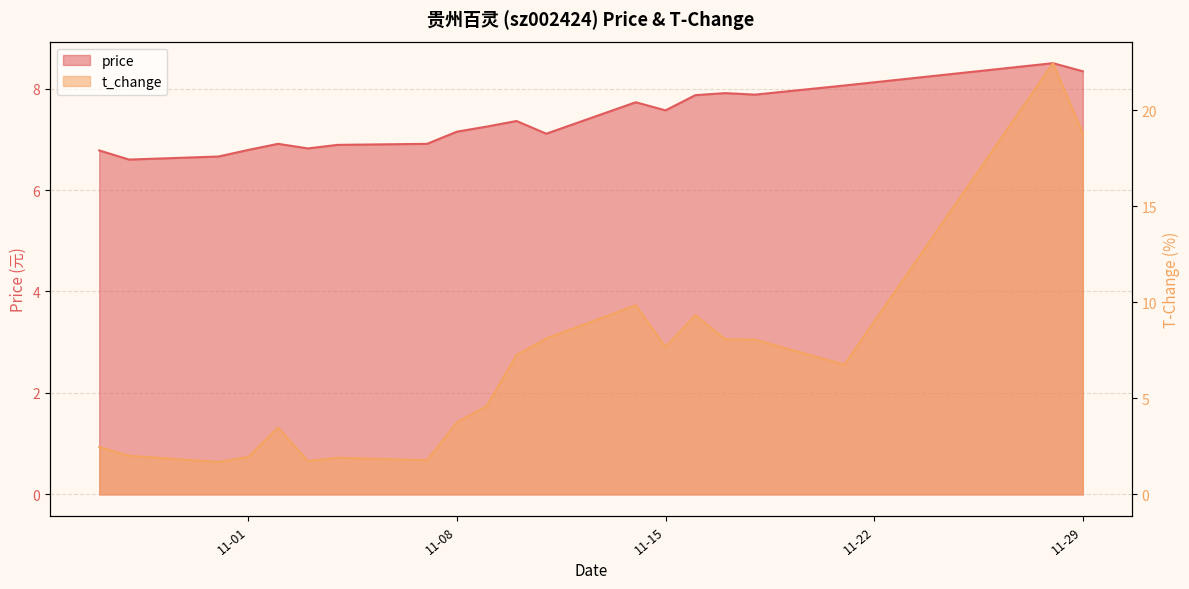

What is the total value across all series at 2022-10-31?

8.3